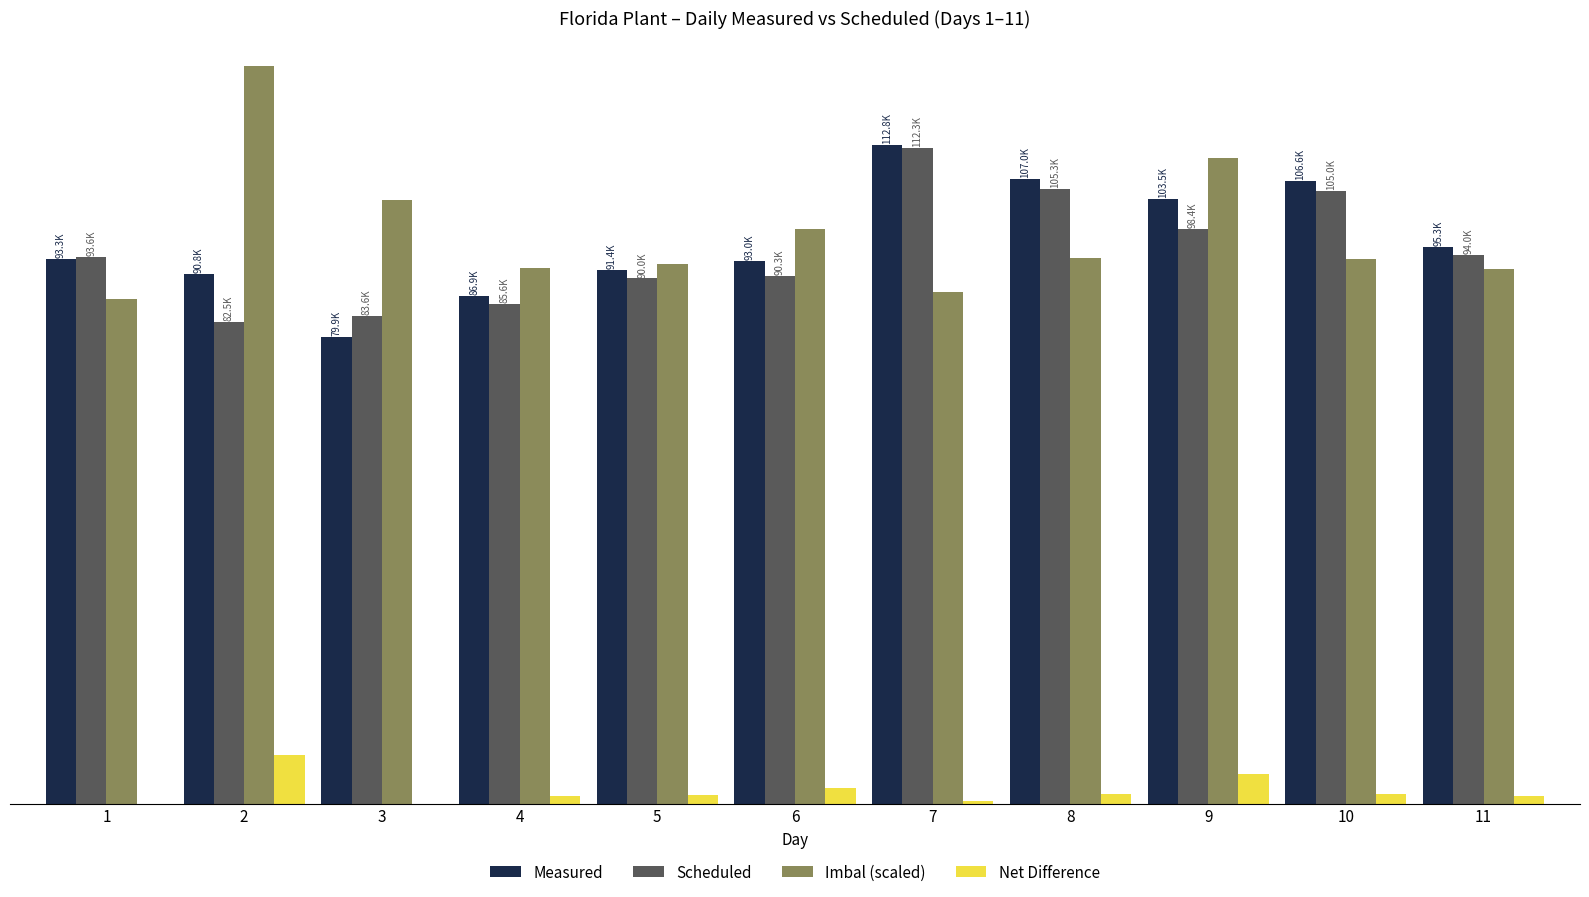

Which has a higher value, 6 or 10?

10